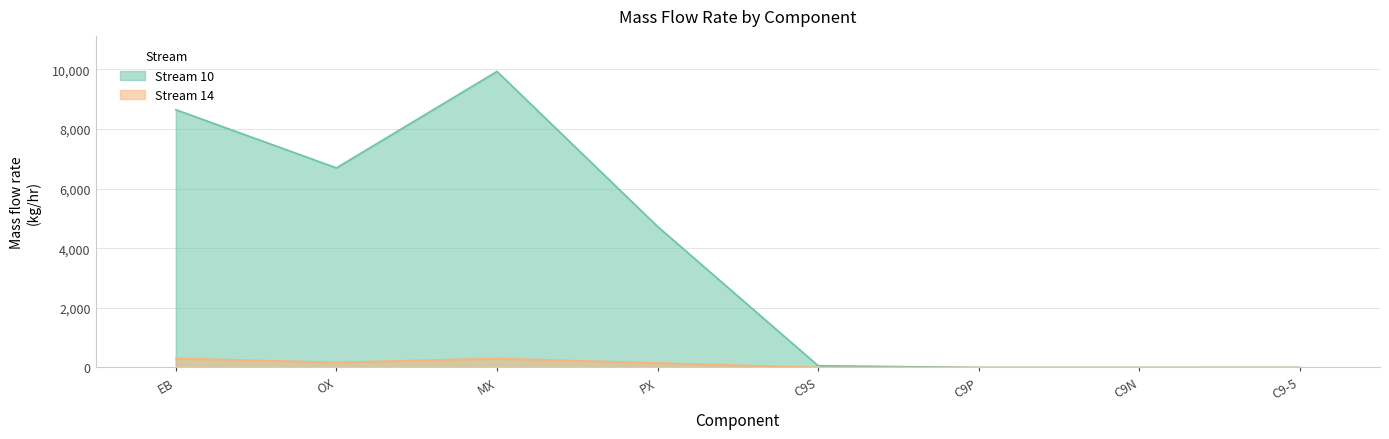

Reading right to left, transcribe all the data shown in this chart.

Stream 10: C9-5=1.5	C9N=0.0	C9P=0.0	C9S=60.1	PX=4732.2	MX=9935.2	OX=6697.5	EB=8650.0
Stream 14: C9-5=0.0	C9N=0.0	C9P=0.0	C9S=0.3	PX=150.2	MX=302.4	OX=169.8	EB=307.6